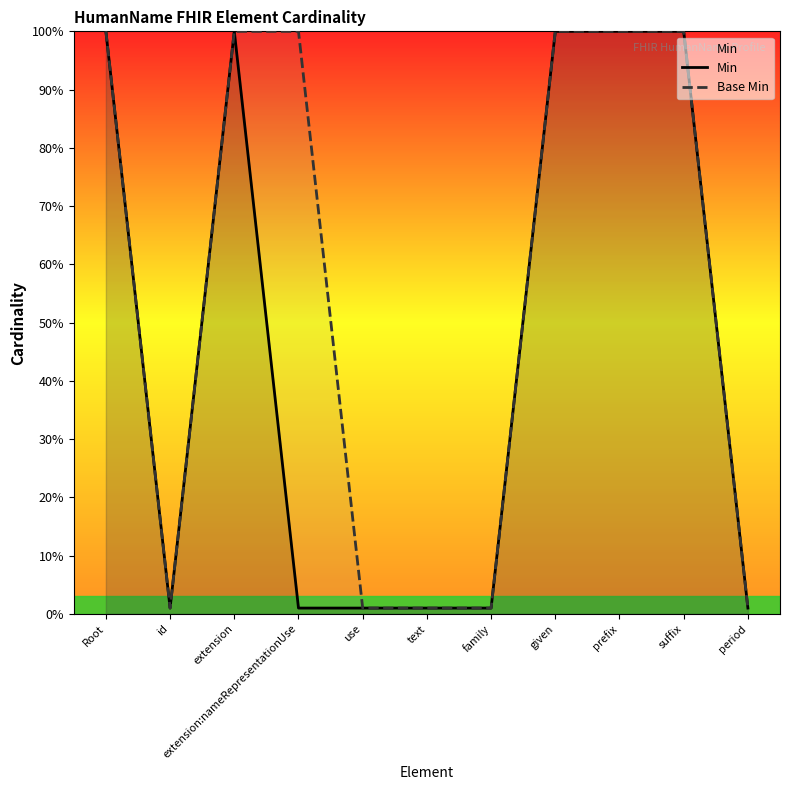

Read the Min value at extension.

100